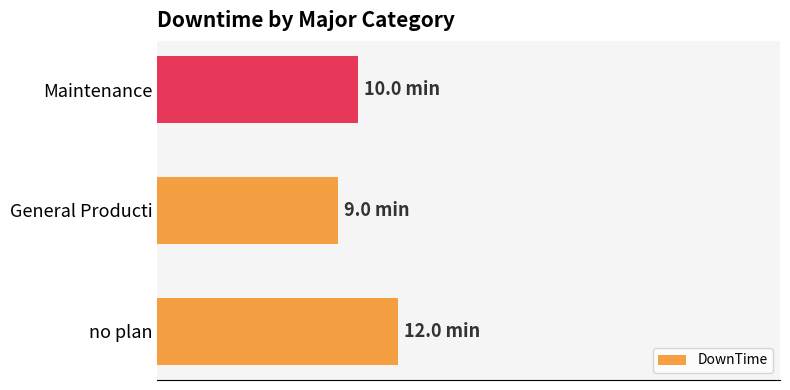

Which category has the lowest value across all series?

General Producti